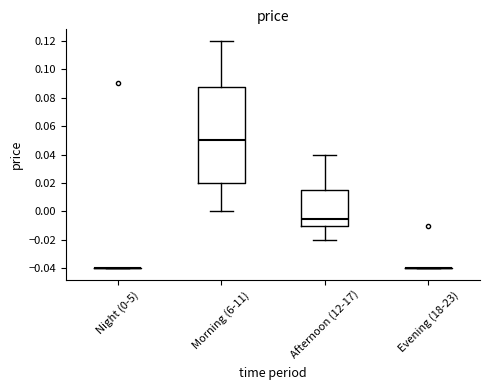

Reading left to right, read every box against the y-axis: the position of its median line, the range the box covers, and the ends of its whiskers. The values are not printed on the chart, so give them approximately, as read against the axis.

Night (0-5): box collapsed to a line at -0.040, whiskers -0.040 to -0.040
Morning (6-11): median 0.050, box 0.020 to 0.088, whiskers 0.000 to 0.120
Afternoon (12-17): median -0.004, box -0.010 to 0.016, whiskers -0.020 to 0.040
Evening (18-23): box collapsed to a line at -0.040, whiskers -0.040 to -0.040